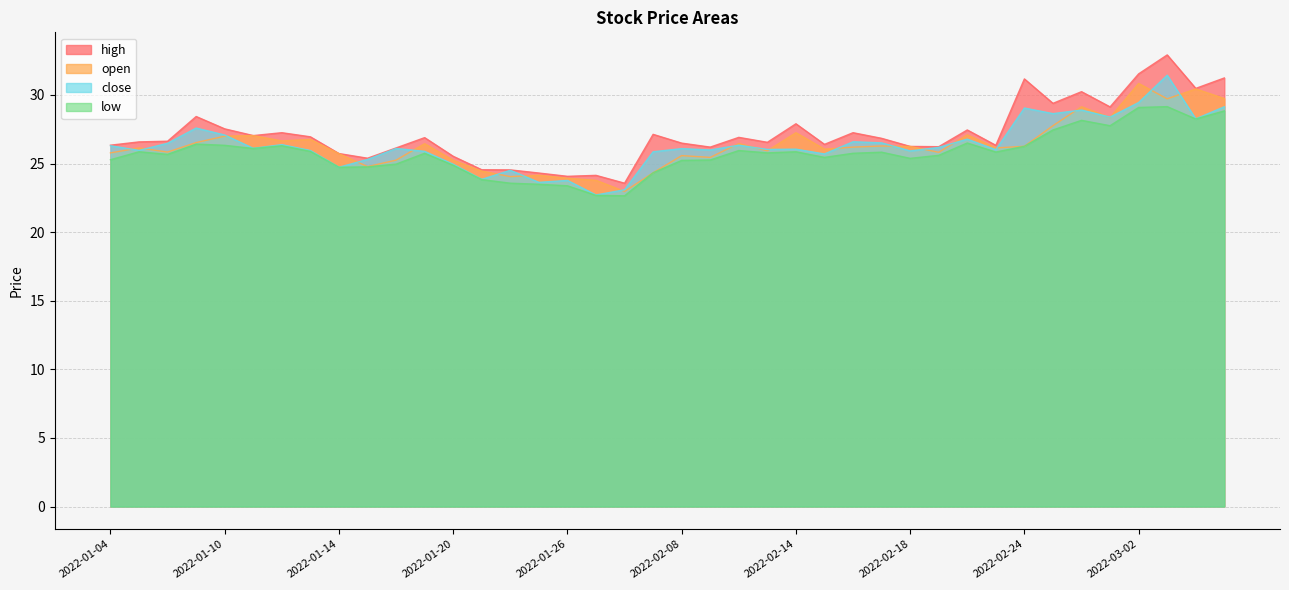

What is the spread (max minus min) of values at 2022-02-14?

2.0